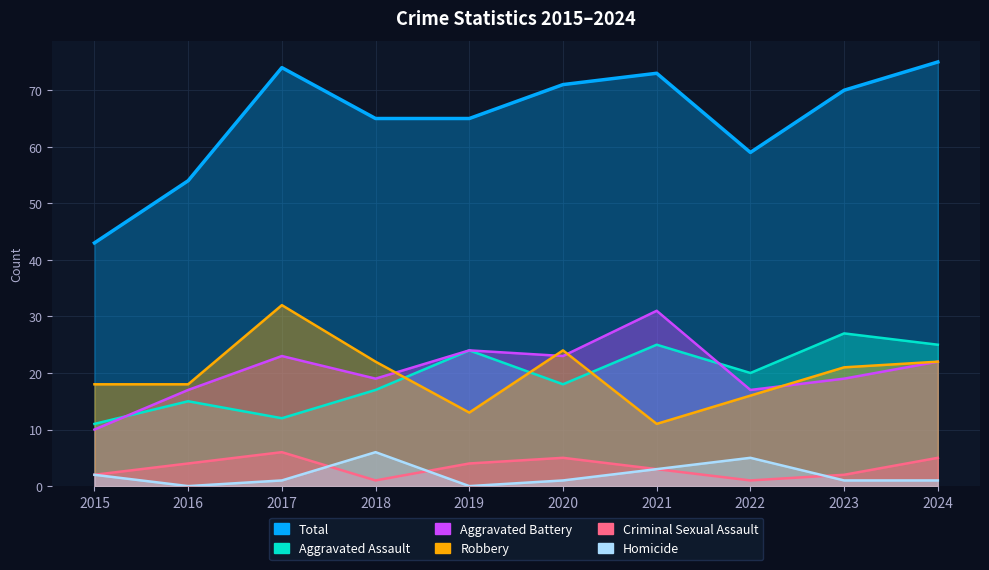

Is the value of Aggravated Assault at 2016 greater than the value of Aggravated Battery at 2023?

No